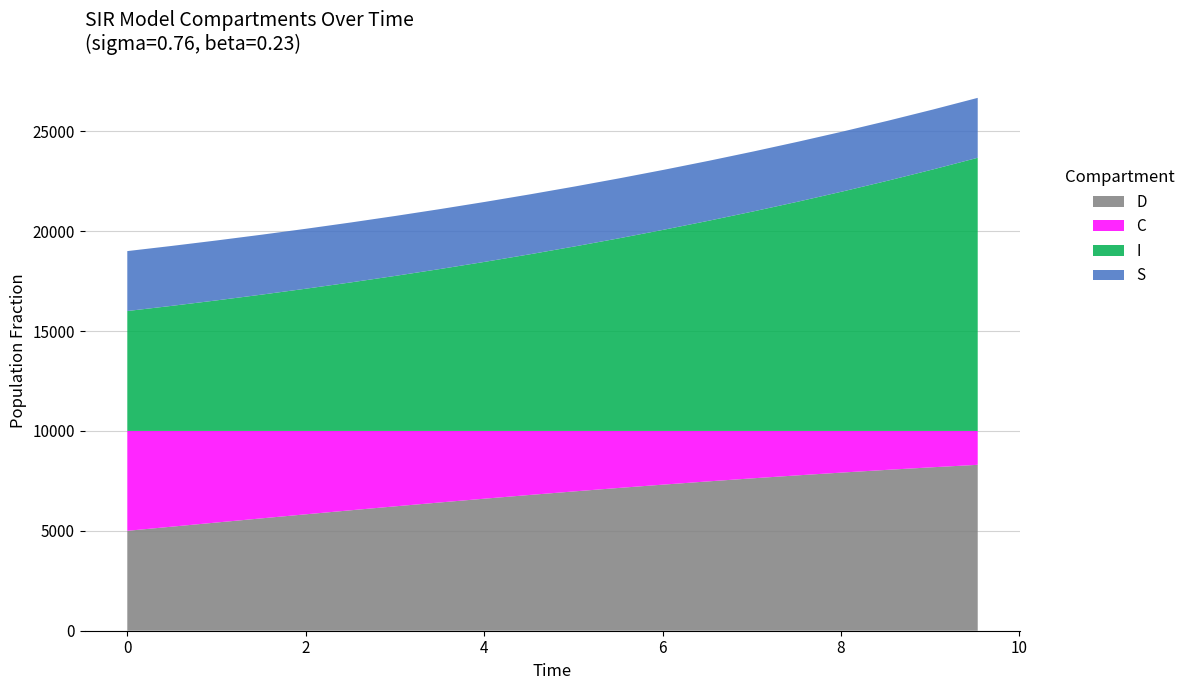

What is the lowest value of the D series?

5000.0